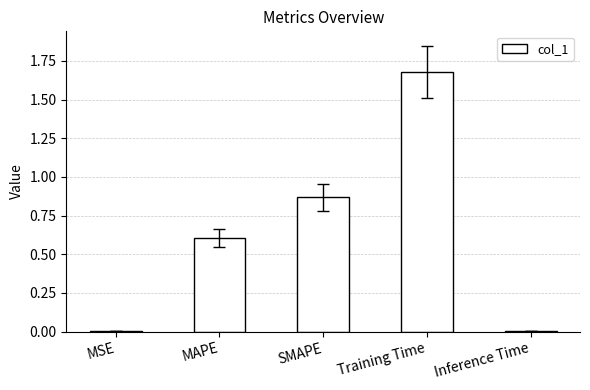

Which has a higher value, MSE or SMAPE?

SMAPE